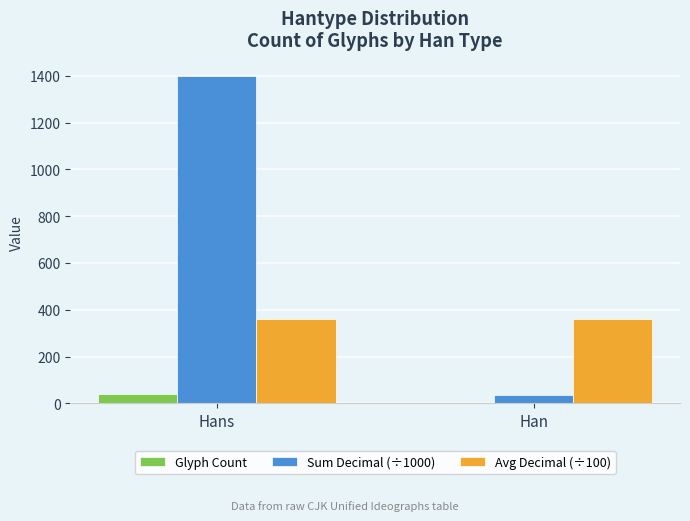

Which series has the largest total across all categories?

Sum Decimal (÷1000)